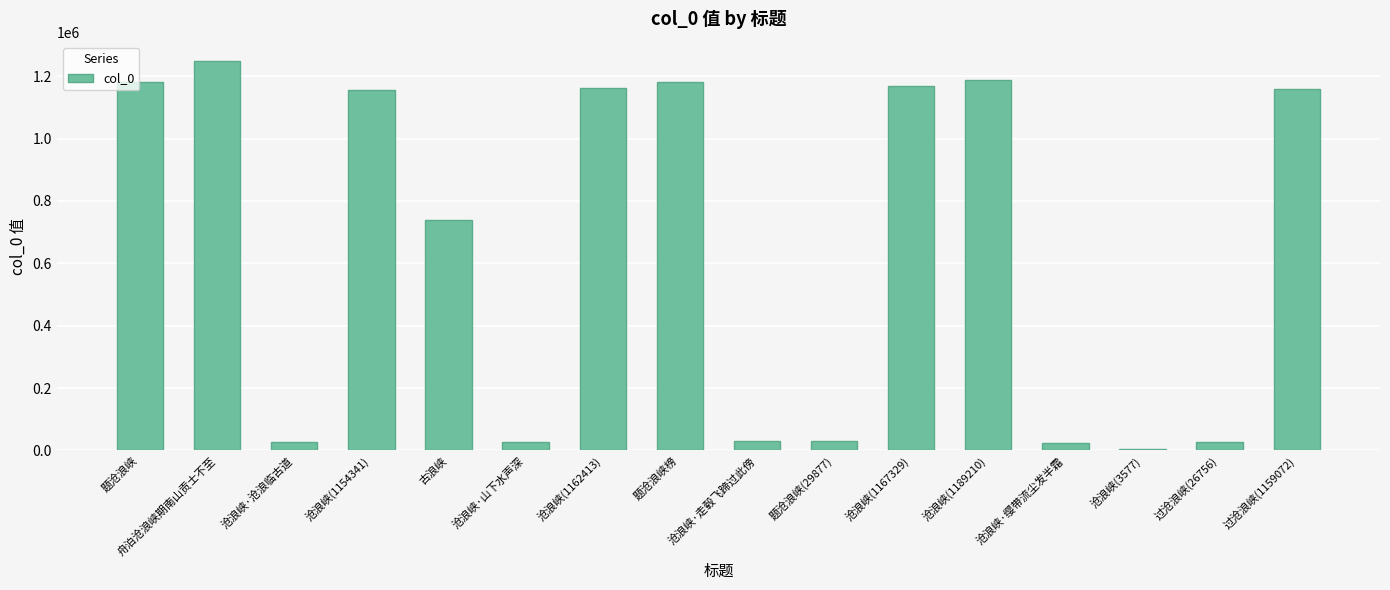

Which label corresponds to the largest value in the chart?

舟泊沧浪峡期南山贡士不至